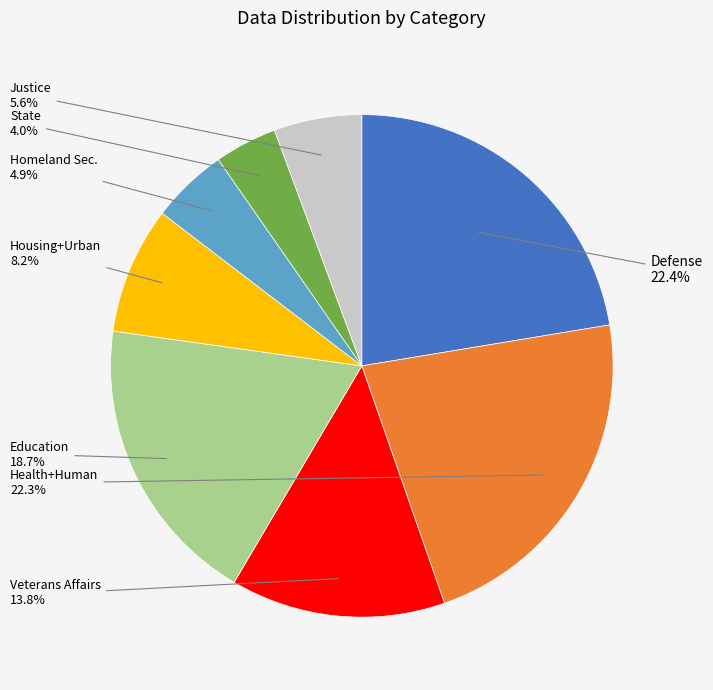

Is there any slice that represents more than half of the pie?

No